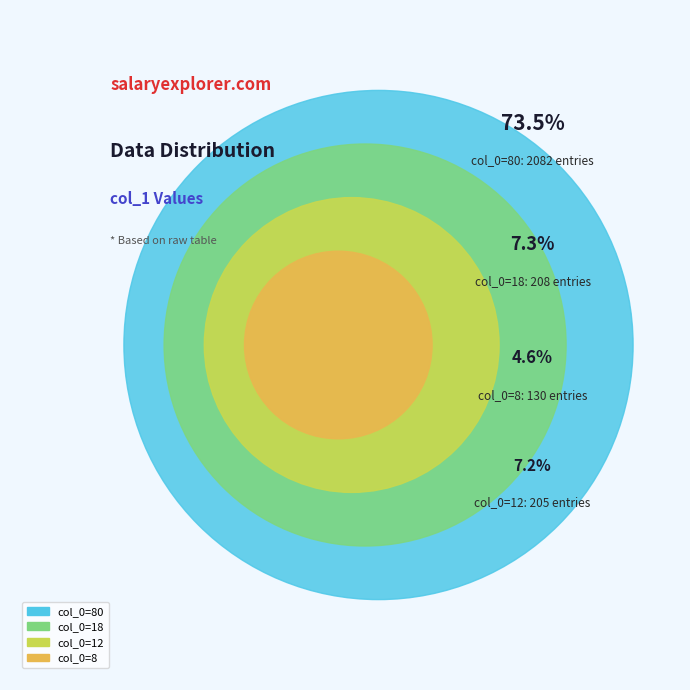

Is it true that 0 is 1% of the pie?

False